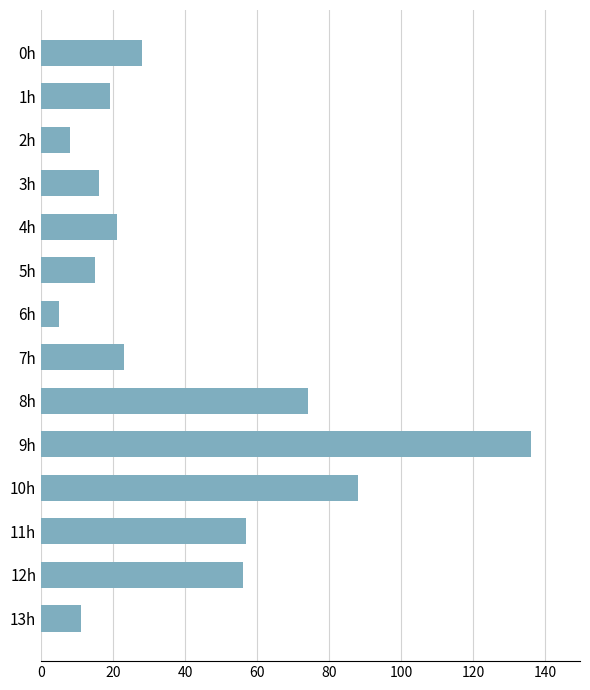

What is the change in value from 10h to 12h?

-32